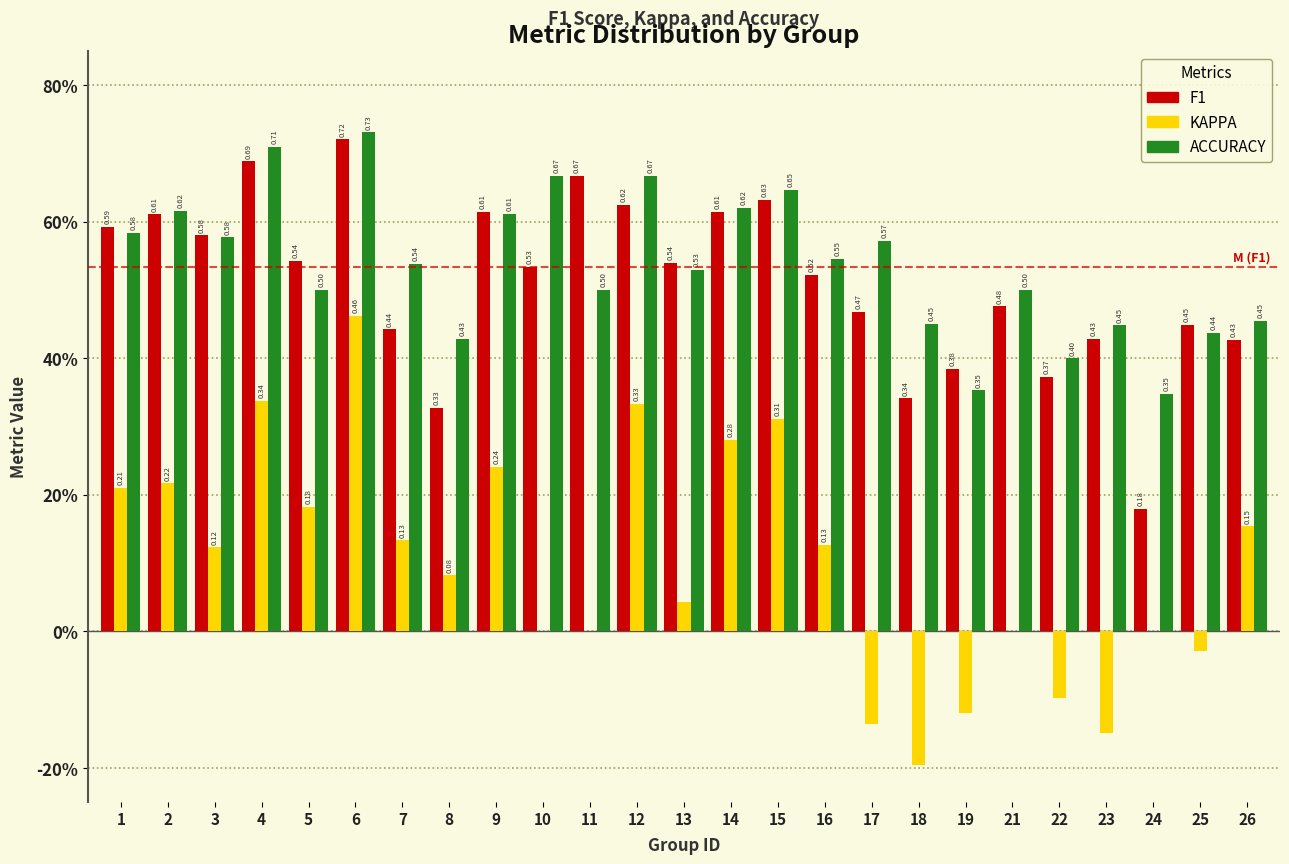

Are the bars grouped side by side (vs. stacked)?

Yes